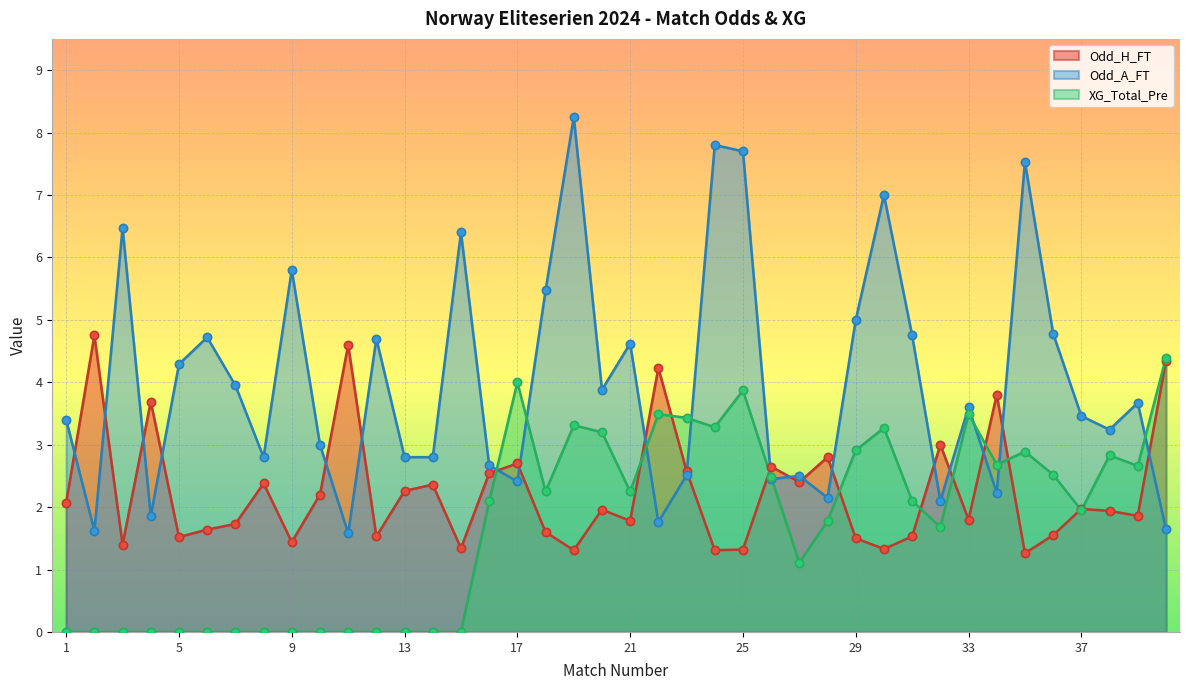

What are all the series names shown in the legend?

Odd_H_FT, Odd_A_FT, XG_Total_Pre